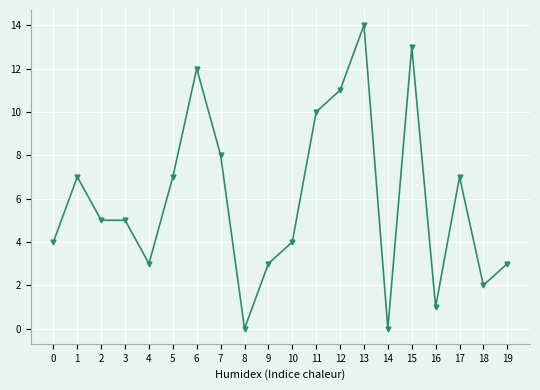

How many lines are shown in the chart?

1